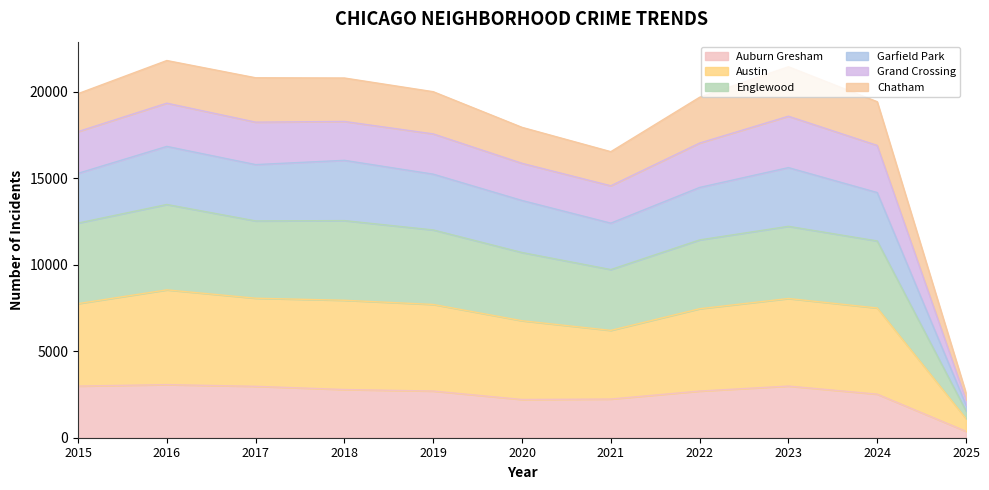

Is it true that Auburn Gresham equals 3444 at 2020?

False